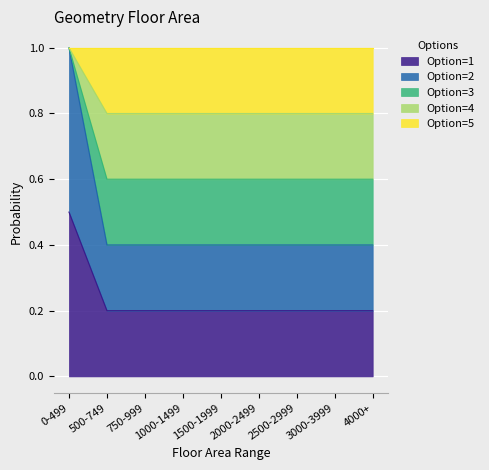

At which category is the sum across all series the highest?

0-499